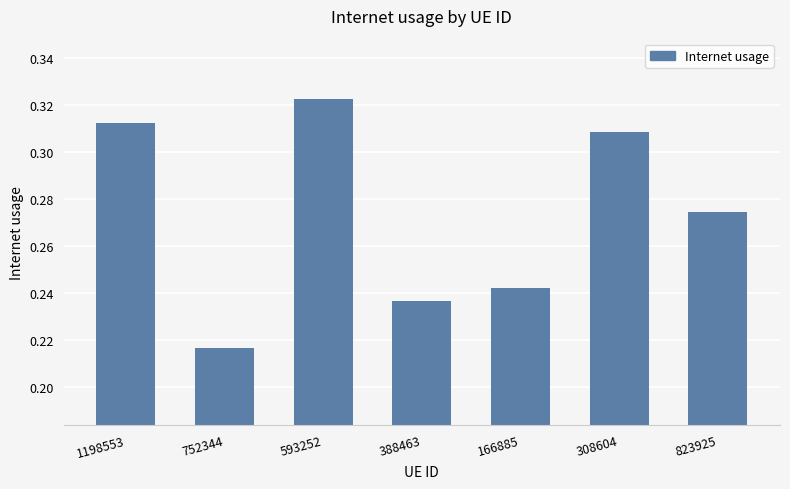

At which category does the chart reach its peak across all series?

593252